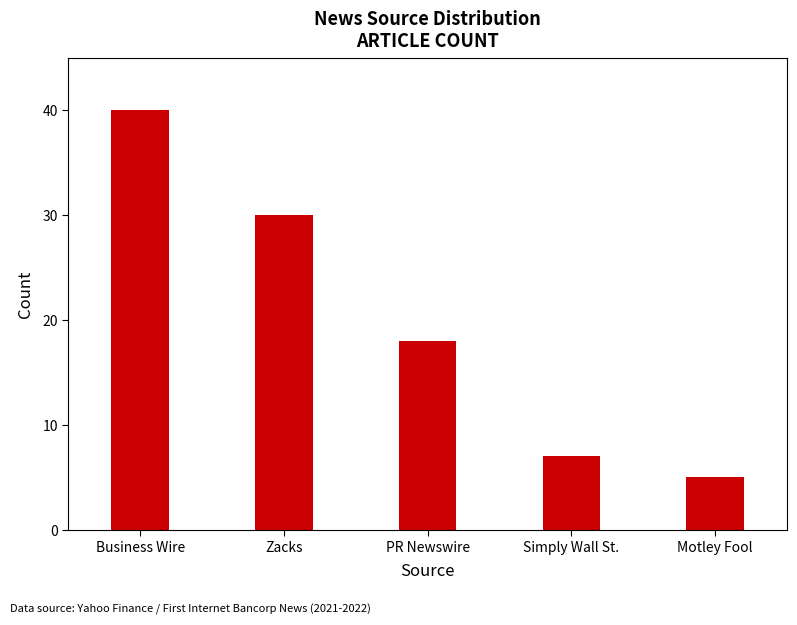

Rank the categories by value from lowest to highest.

Motley Fool, Simply Wall St., PR Newswire, Zacks, Business Wire